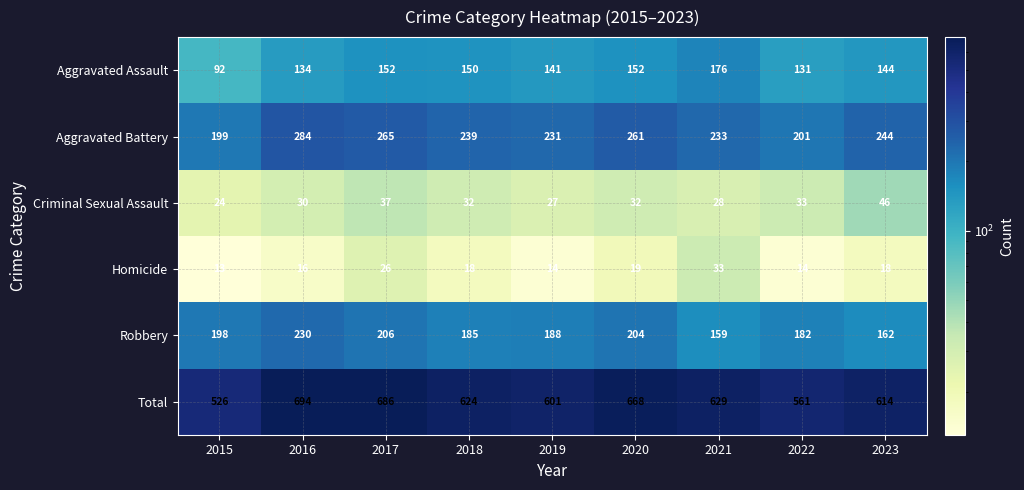

Rank the series at 2015 from lowest to highest value.

Homicide, Criminal Sexual Assault, Aggravated Assault, Robbery, Aggravated Battery, Total